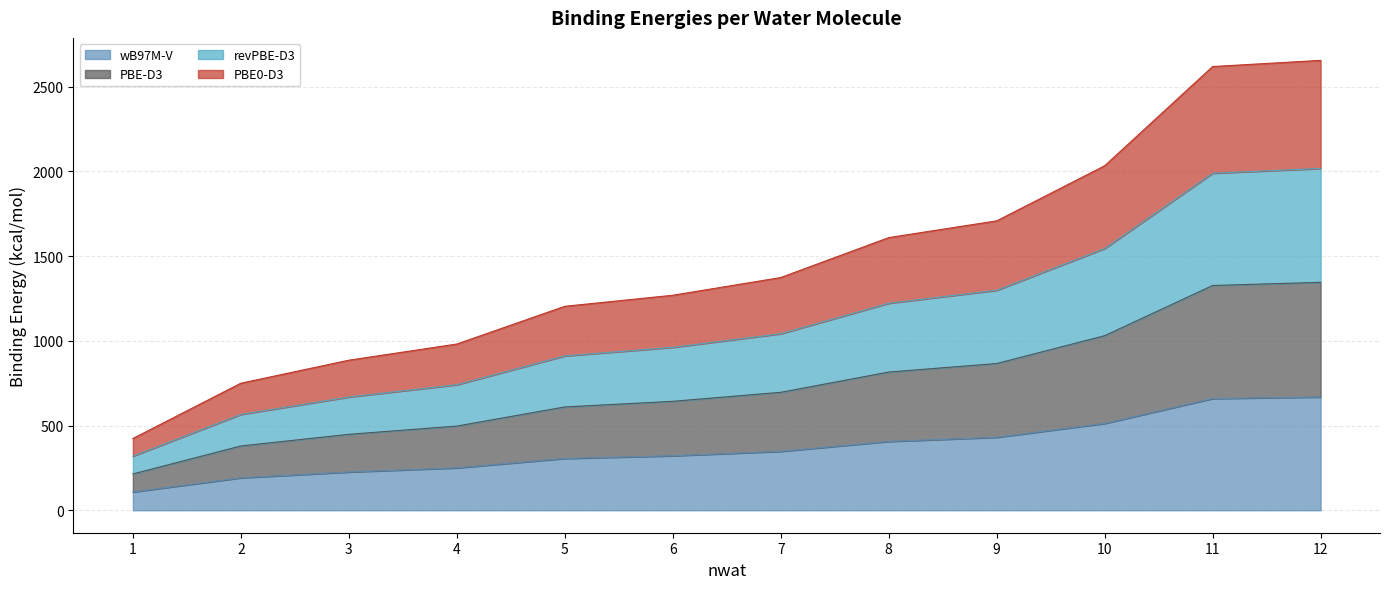

What is the total value across all series at 2?

749.9